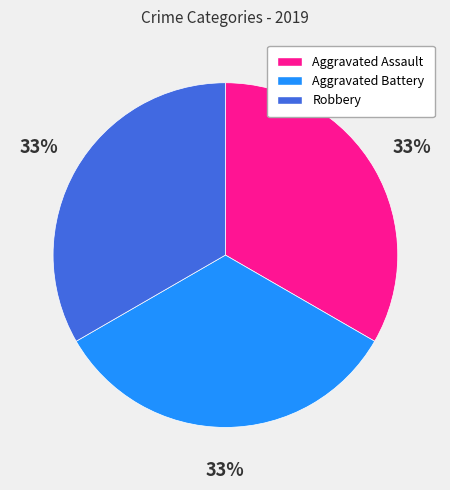

Is there any slice that represents more than half of the pie?

No